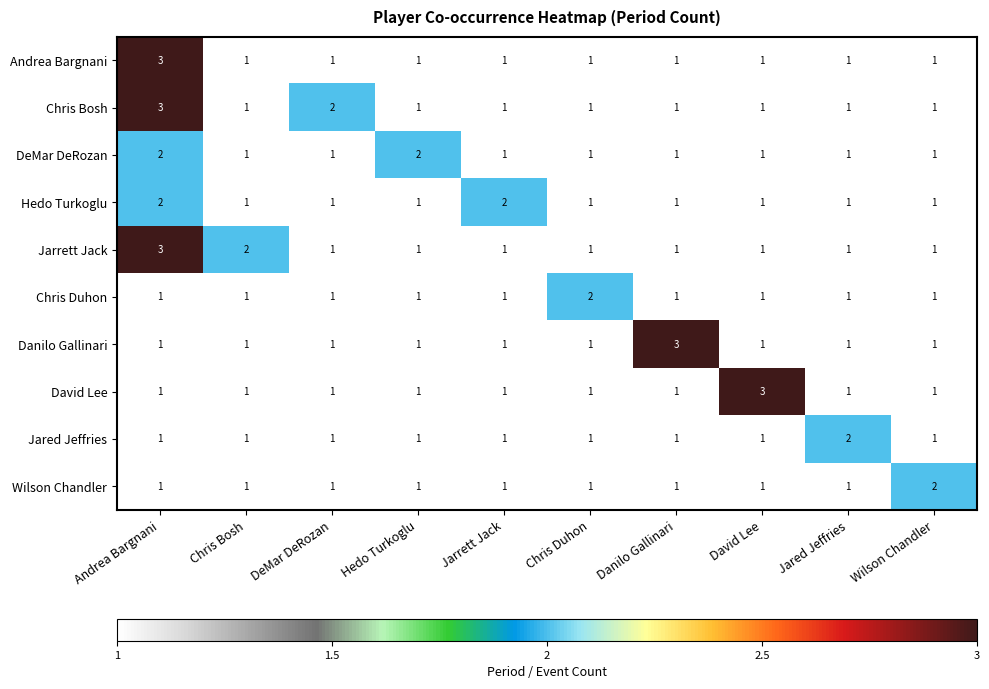

At how many categories does at least one series exceed 1?

10